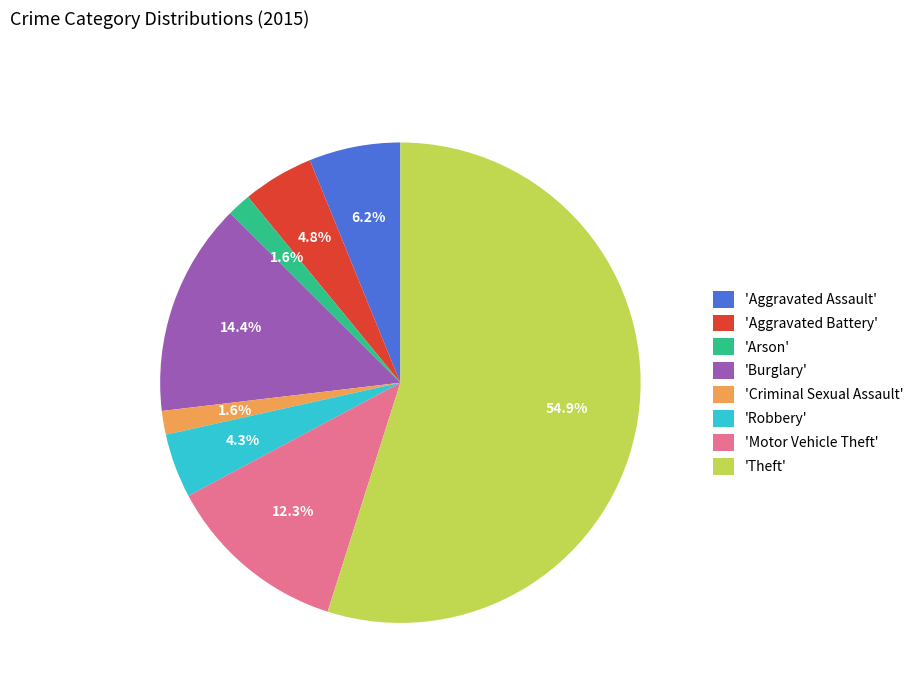

Which category has the biggest portion of the pie?

'Theft'